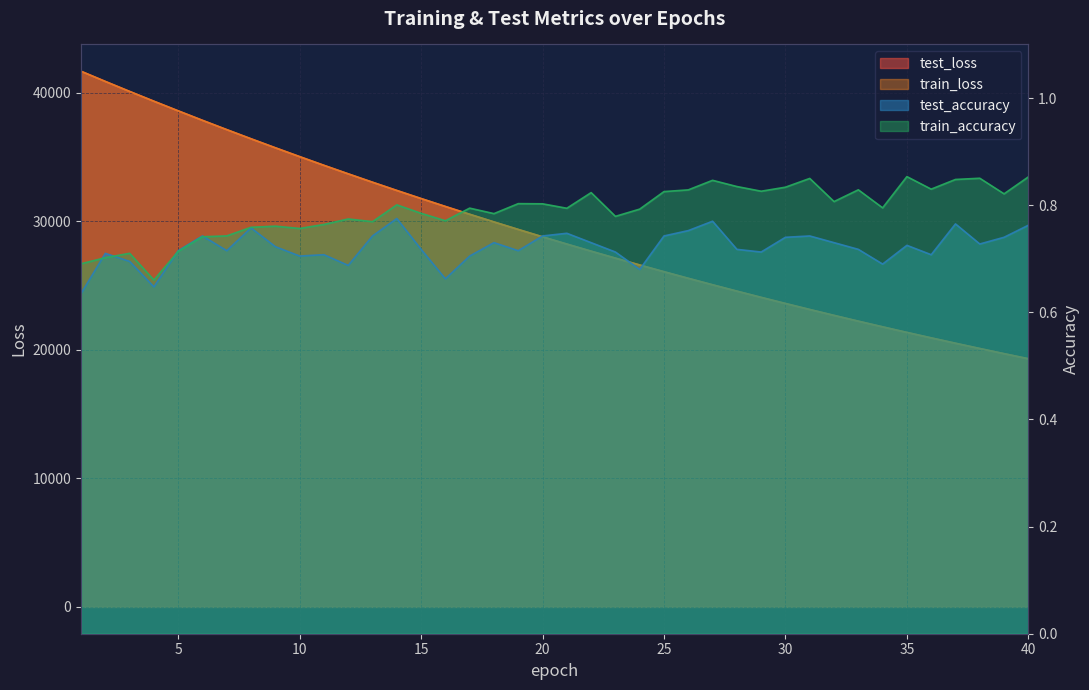

Which has a higher value, 18 or 31?

18